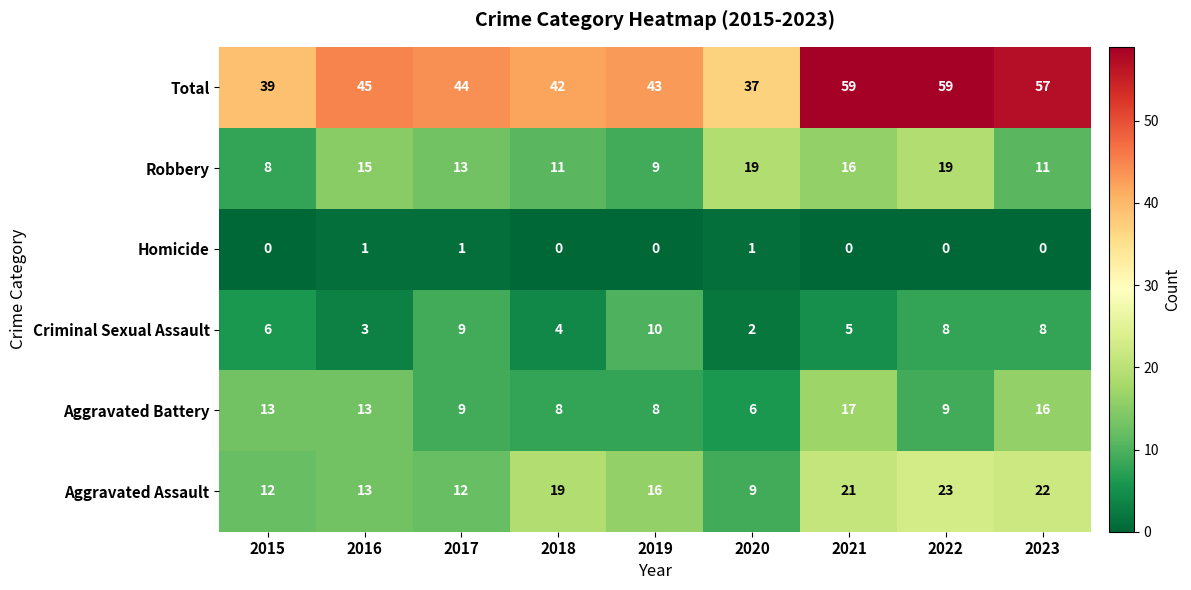

What is the maximum value shown in the chart?

59